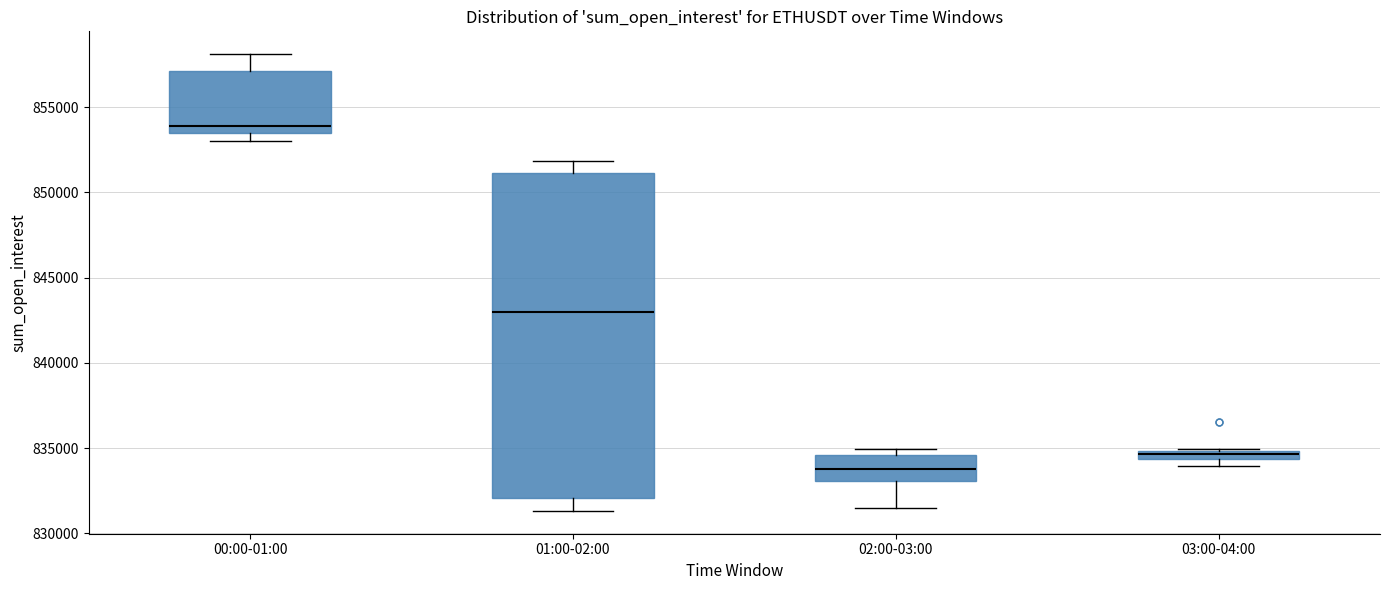

Where is the upper edge of the box for 00:00-01:00 on the y-axis? The values are not printed on the chart, so give them approximately, as read against the axis.

857000